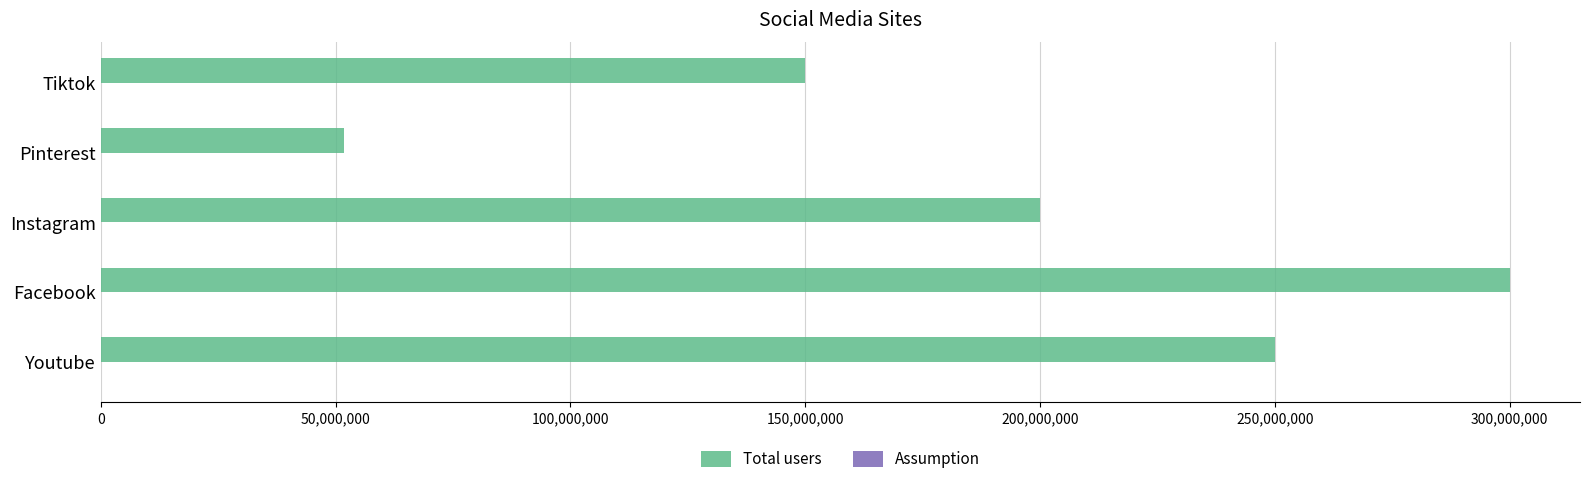

At which category is the sum across all series the highest?

Facebook